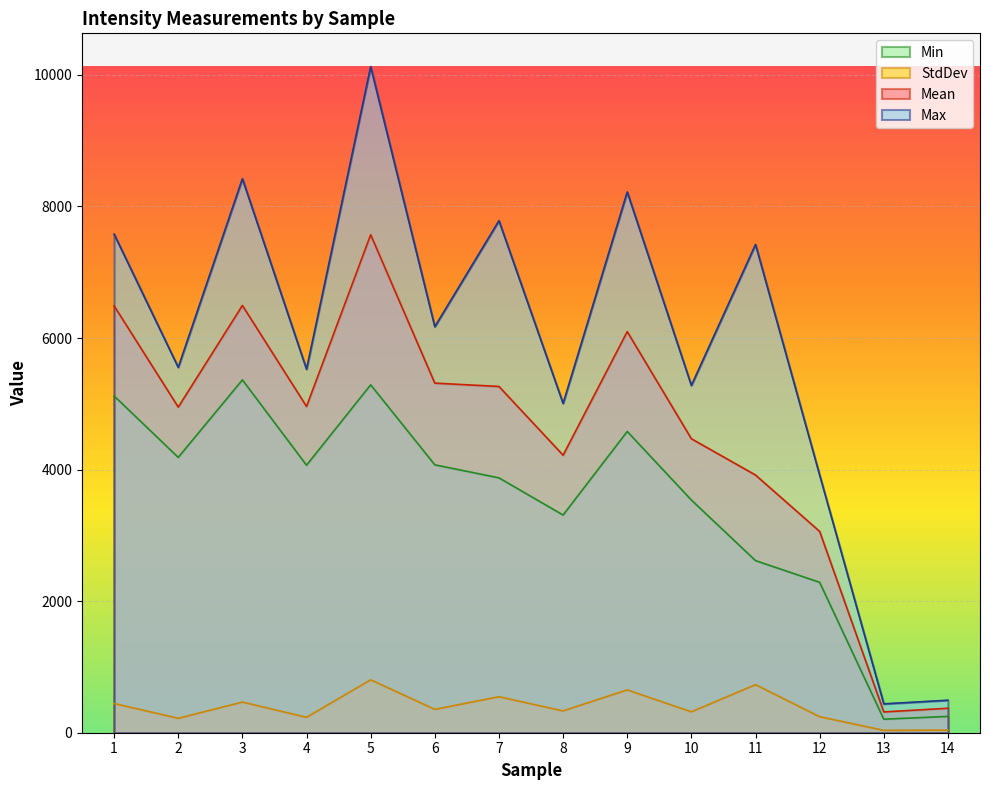

What is the value of the Max point at the 10th from the left?

5279.0